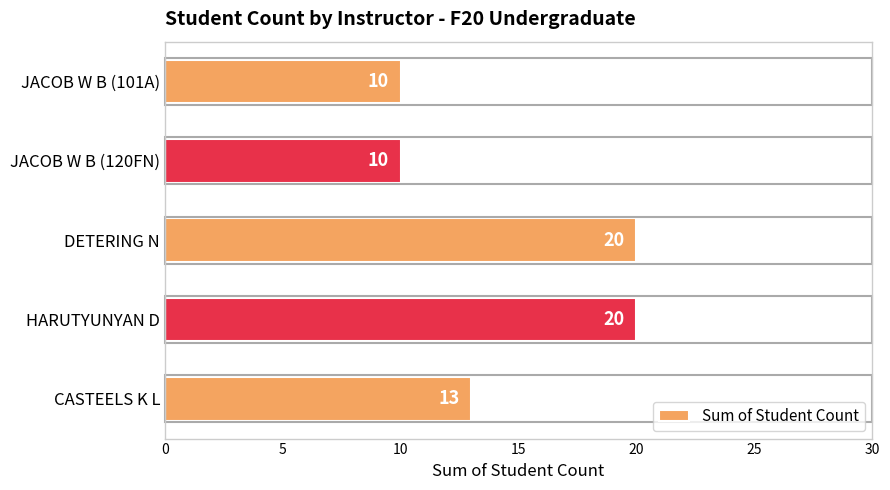

Count the values in the range 10 to 20.

5